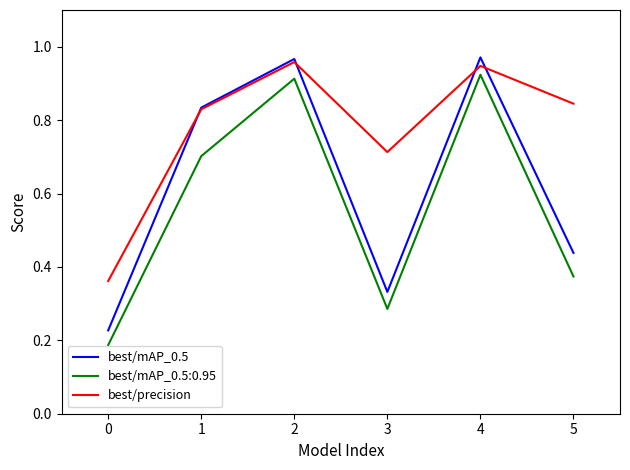

True or false: best/mAP_0.5:0.95 and best/mAP_0.5 cross at least once.

False